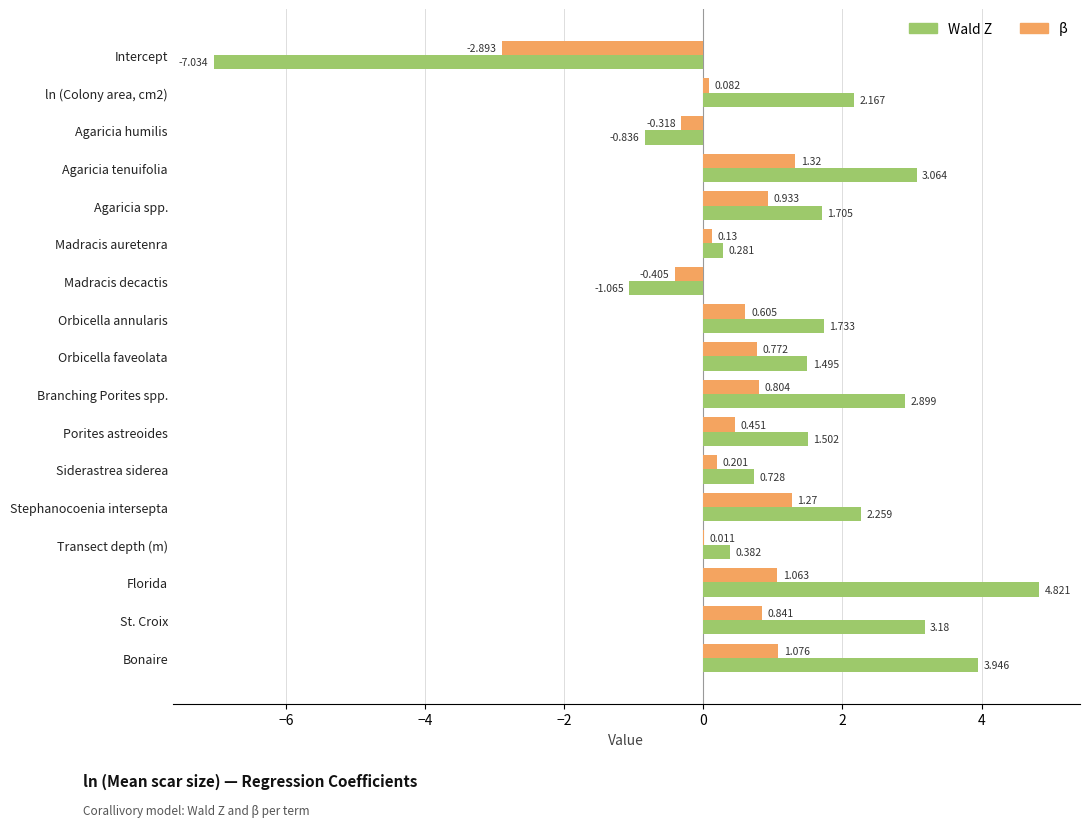

Which series changed the most between Madracis auretenra and Orbicella annularis?

Wald Z